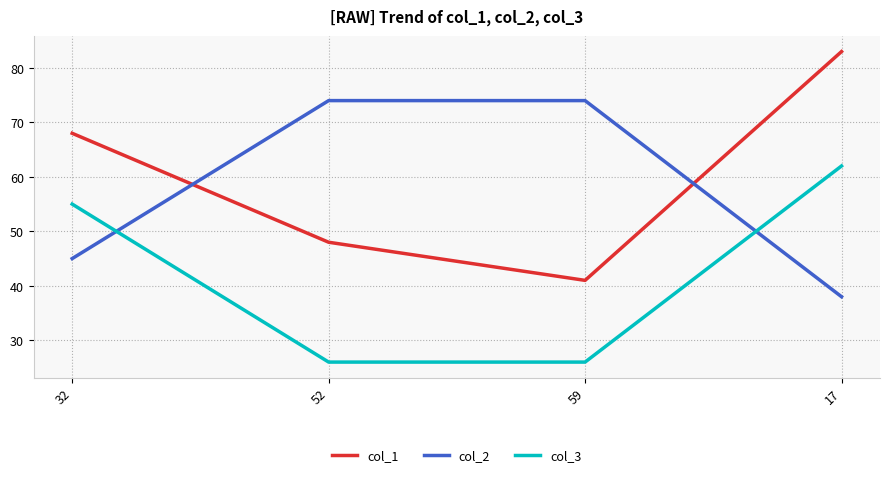

List the series in order of their peak value, highest first.

col_1, col_2, col_3